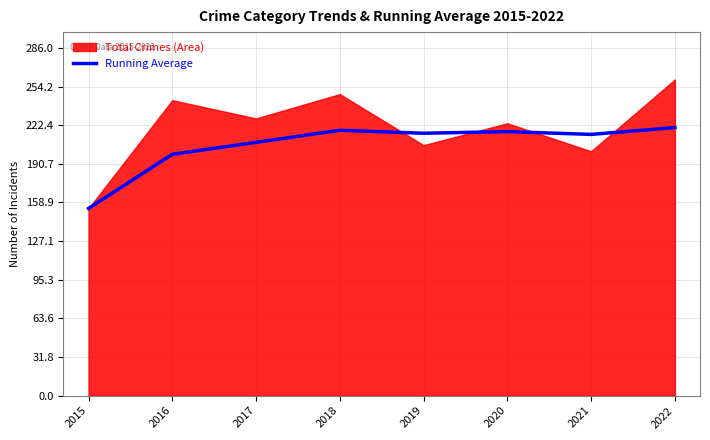

What is the minimum value for Running Average?

154.0